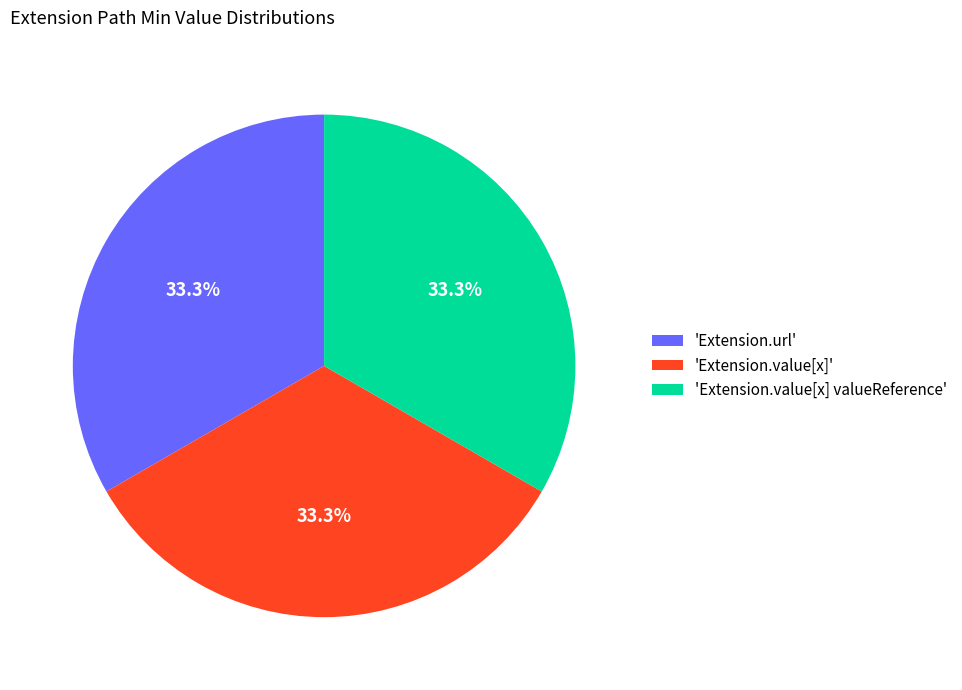

What is the total percentage of 'Extension.value[x]' and 'Extension.url'?

66.7%